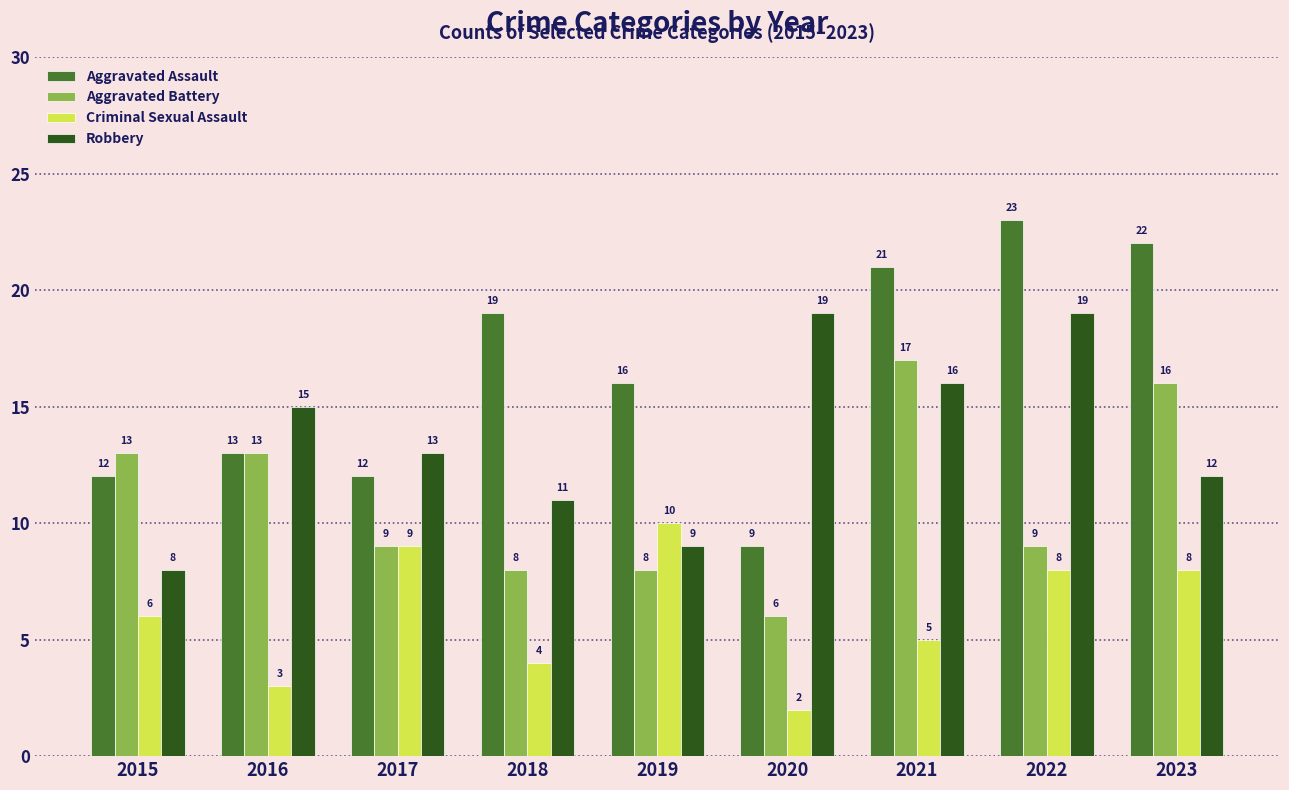

What is the average value of the Aggravated Battery series?

11